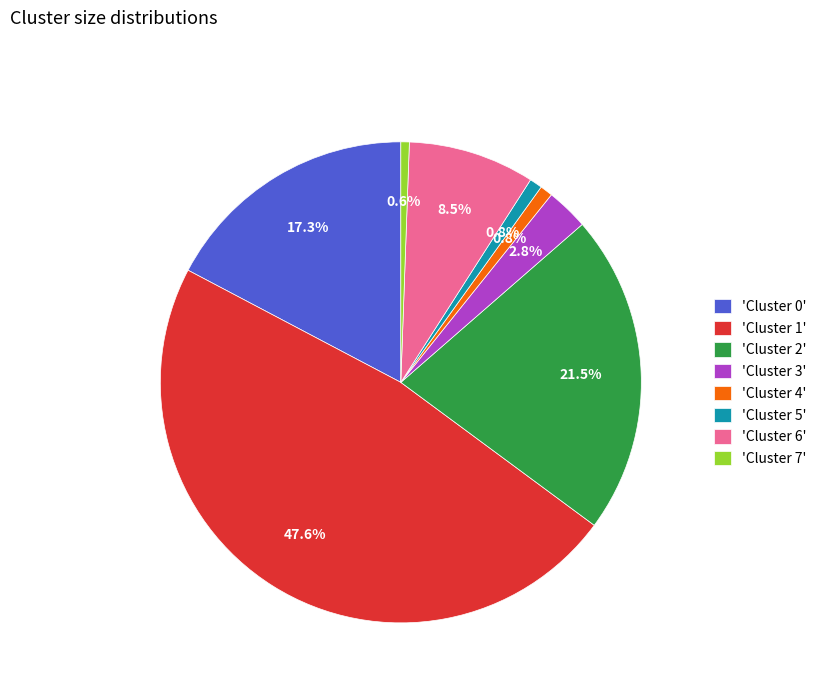

Approximately how many times larger is the value at 'Cluster 2' compared to 'Cluster 5'?

25.3